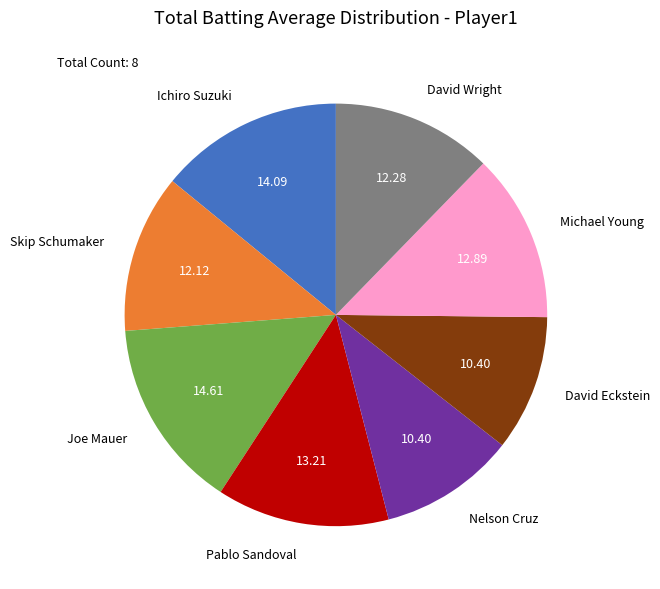

Is there a majority slice in this chart?

No